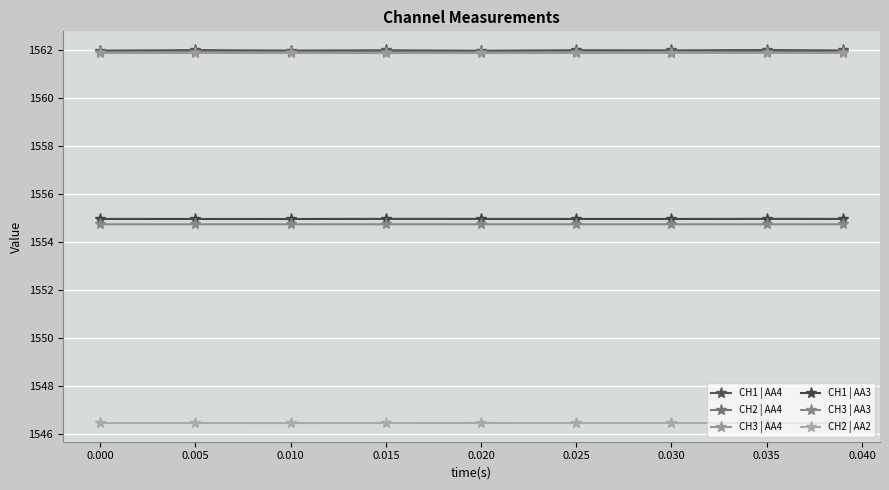

At which label is CH2 | AA4 closest to 1561?

0.025